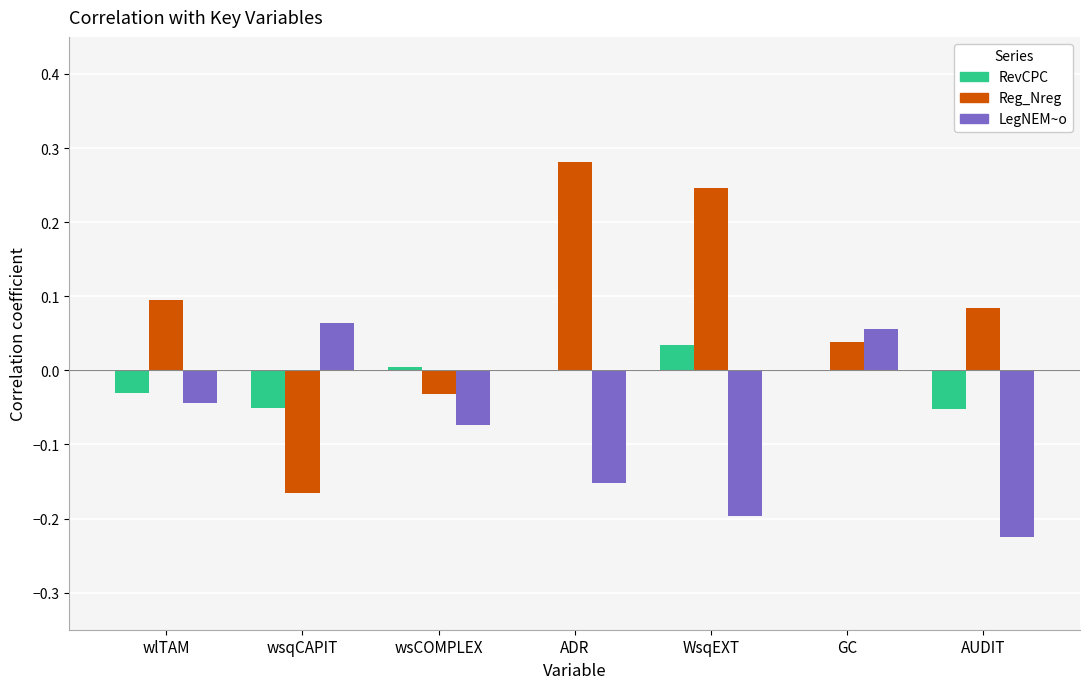

The LegNEM~o series shows 0.0 at GC. True or false?

False